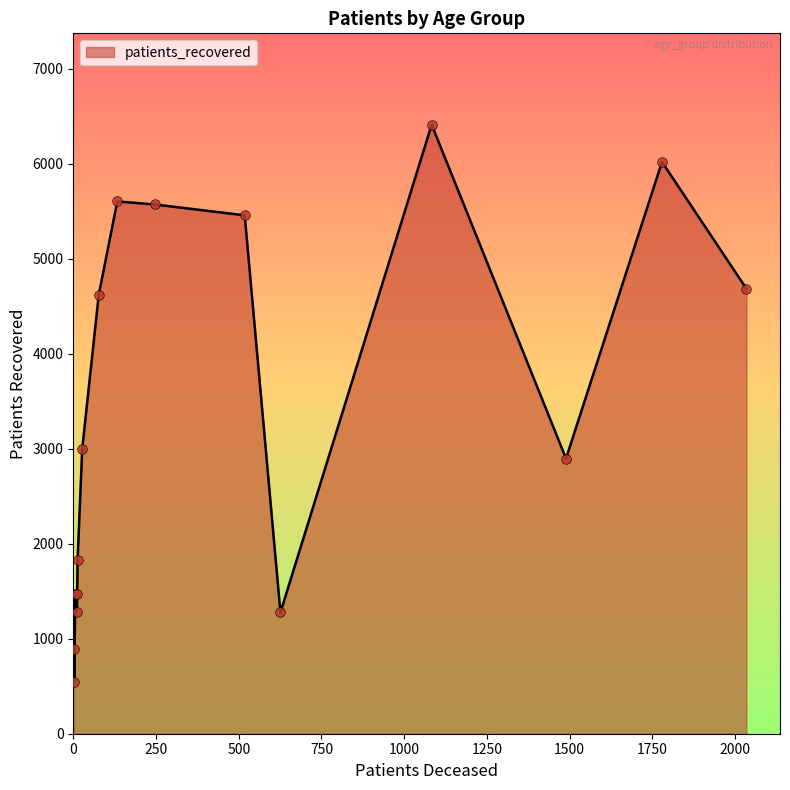

What is the difference between the maximum and minimum values?

5866